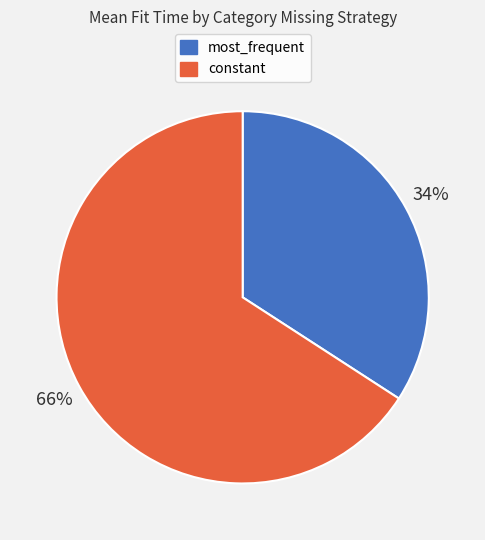

Rank the categories by value from lowest to highest.

most_frequent, constant